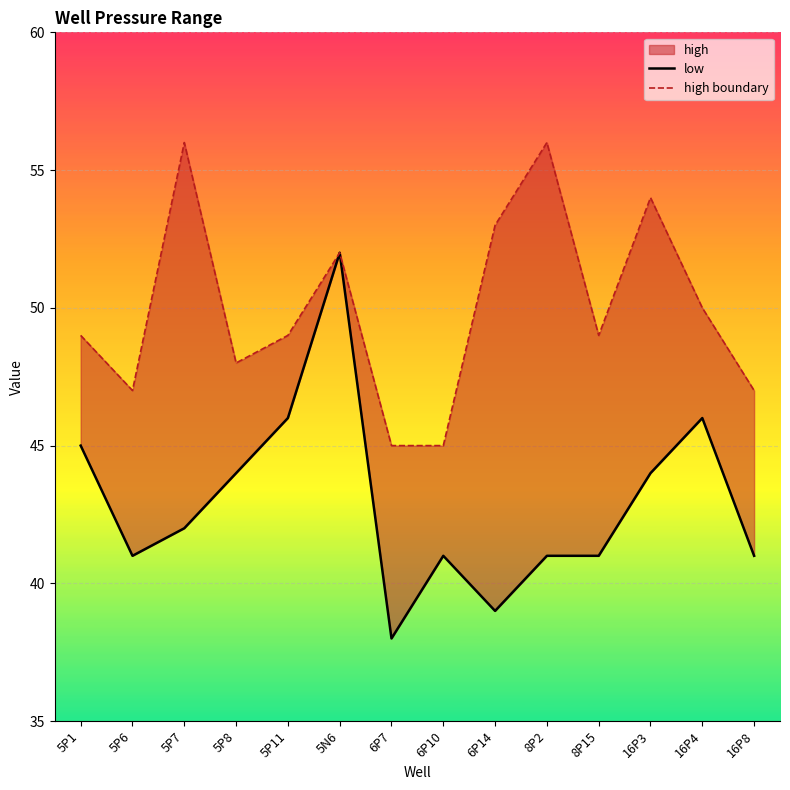

Reading left to right, transcribe all the data shown in this chart.

low: 45	41	42	44	46	52	38	41	39	41	41	44	46	41
high boundary: 49	47	56	48	49	52	45	45	53	56	49	54	50	47